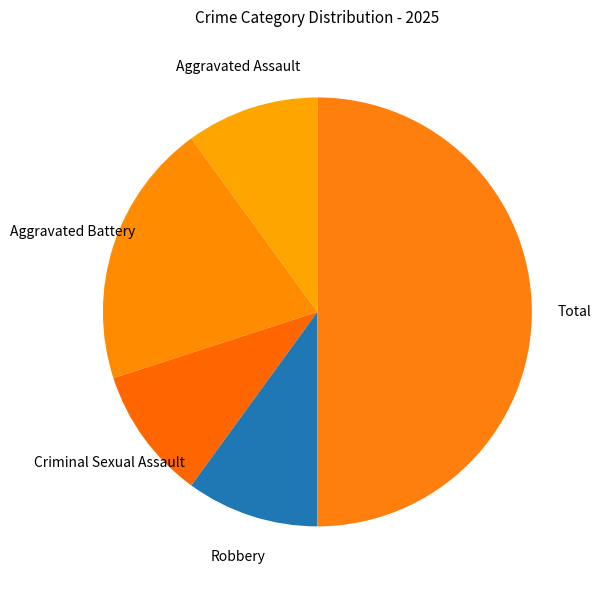

How many slices are in this pie chart?

5